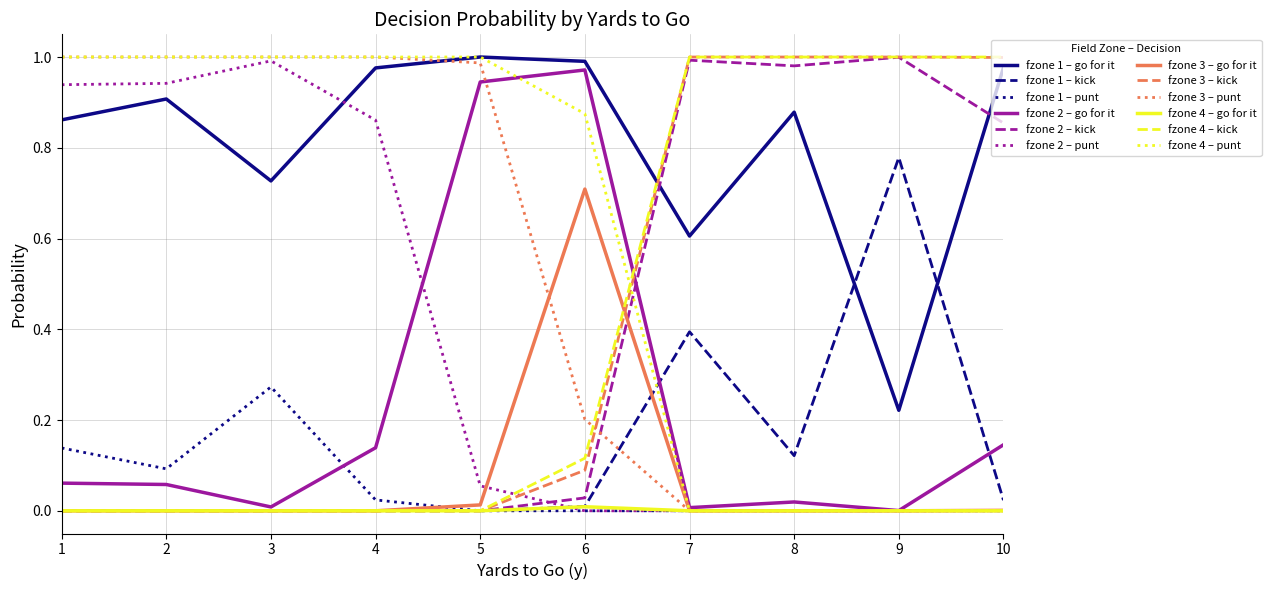

True or false: fzone 3 – kick and fzone 2 – punt intersect in this chart.

True